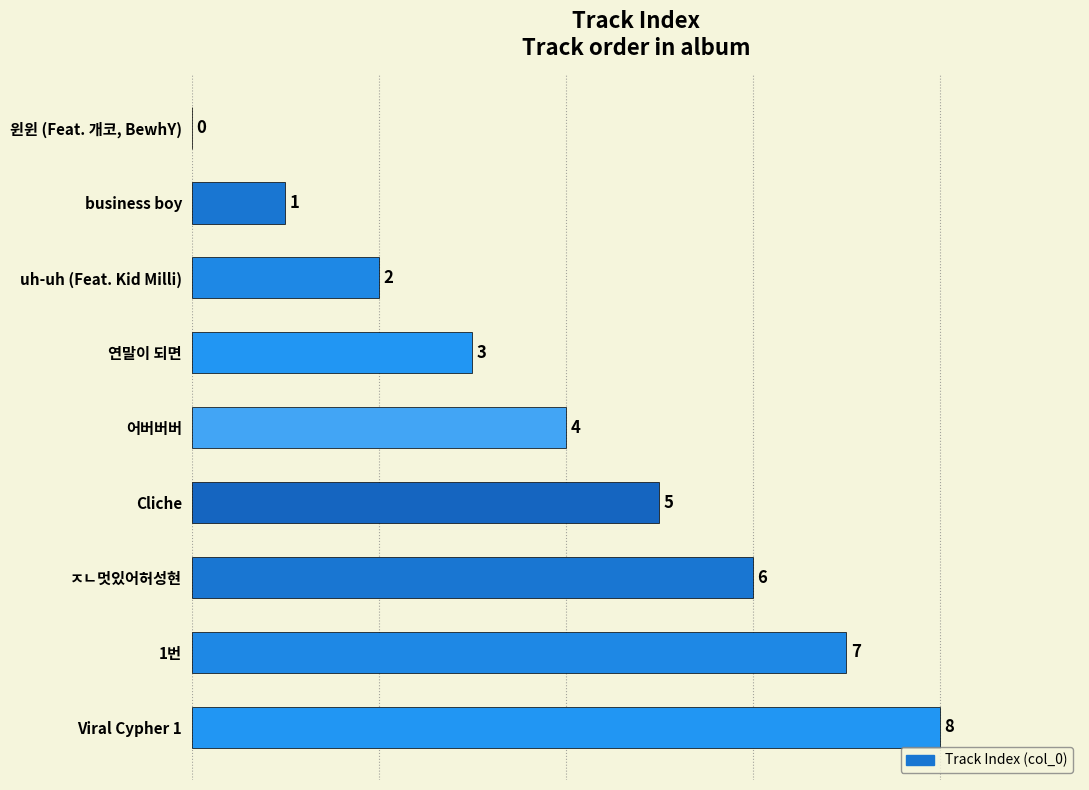

How many values are above zero?

8